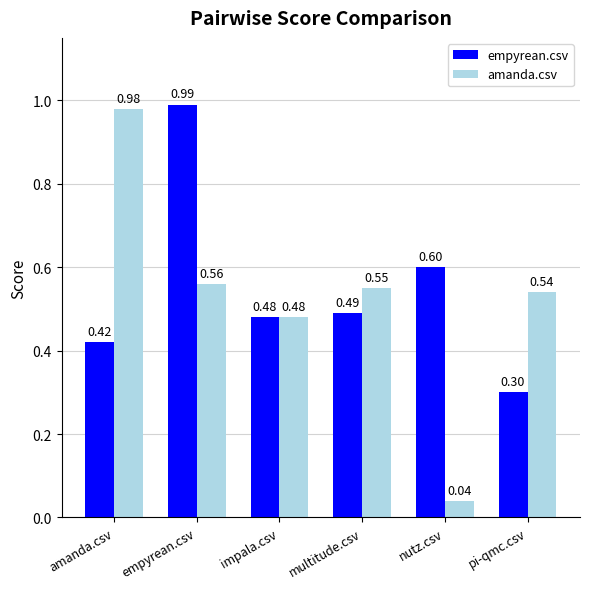

Rank the series by their average value, from highest to lowest.

empyrean.csv, amanda.csv